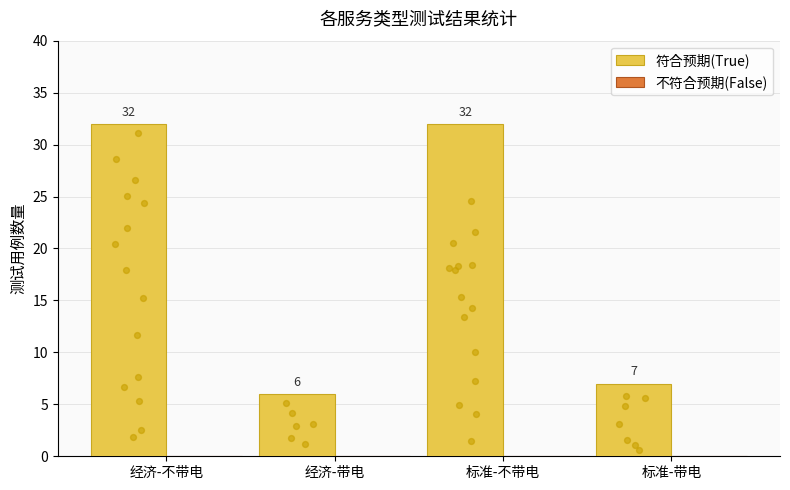

Which series reaches the maximum Y coordinate?

符合预期(True)